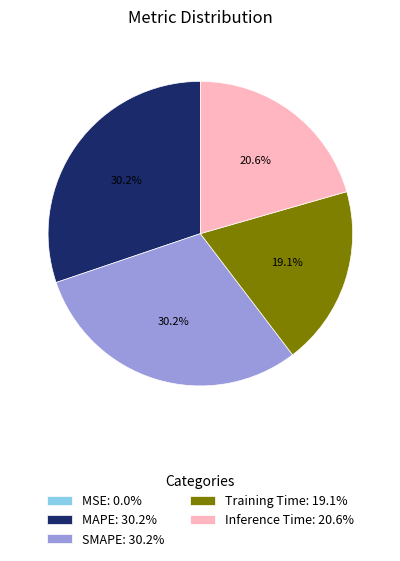

What percentage is the MAPE slice, to the nearest percent?

30%